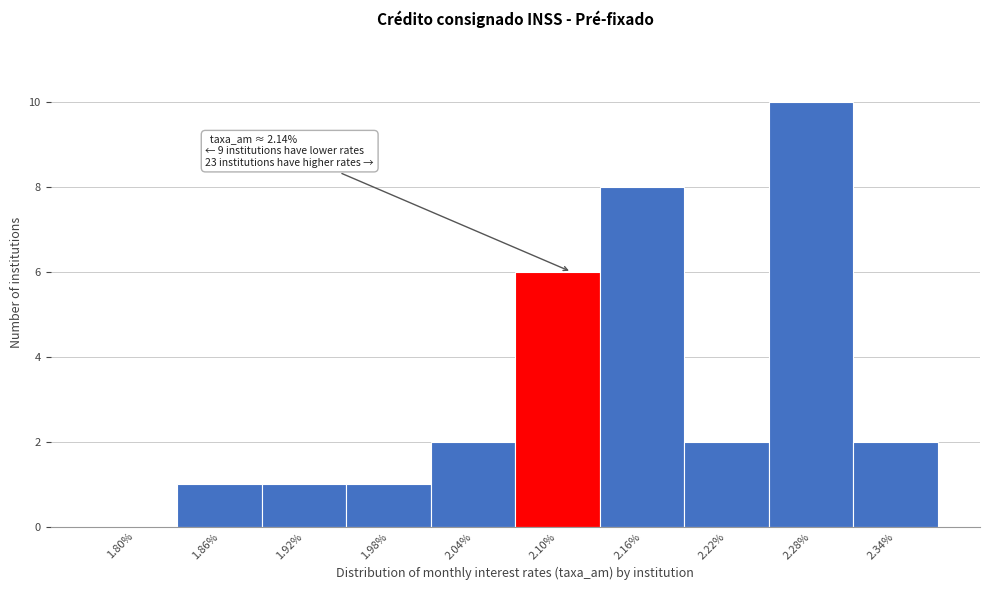

Reading right to left, transcribe all the data shown in this chart.

2.34%=2	2.28%=10	2.22%=2	2.16%=8	2.10%=6	2.04%=2	1.98%=1	1.92%=1	1.86%=1	1.80%=0